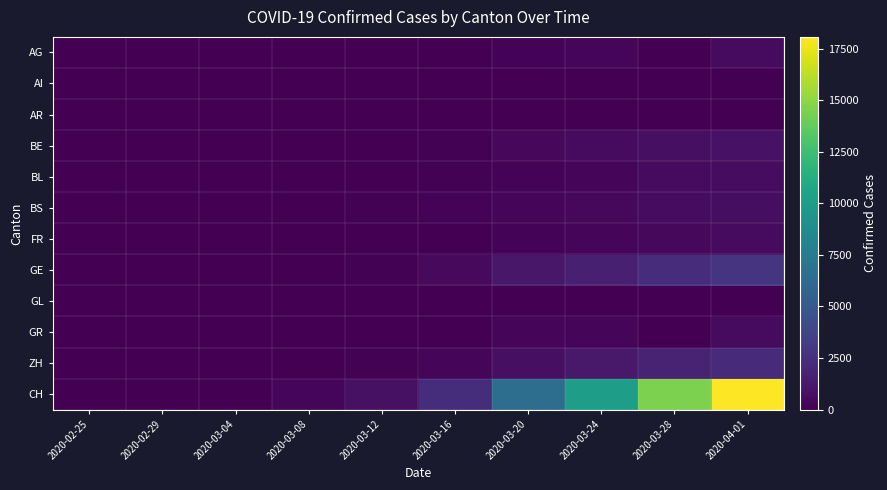

At 2020-02-25, list the series in order from largest to smallest.

ZH, CH, AG, AI, AR, BE, BL, BS, FR, GE, GL, GR